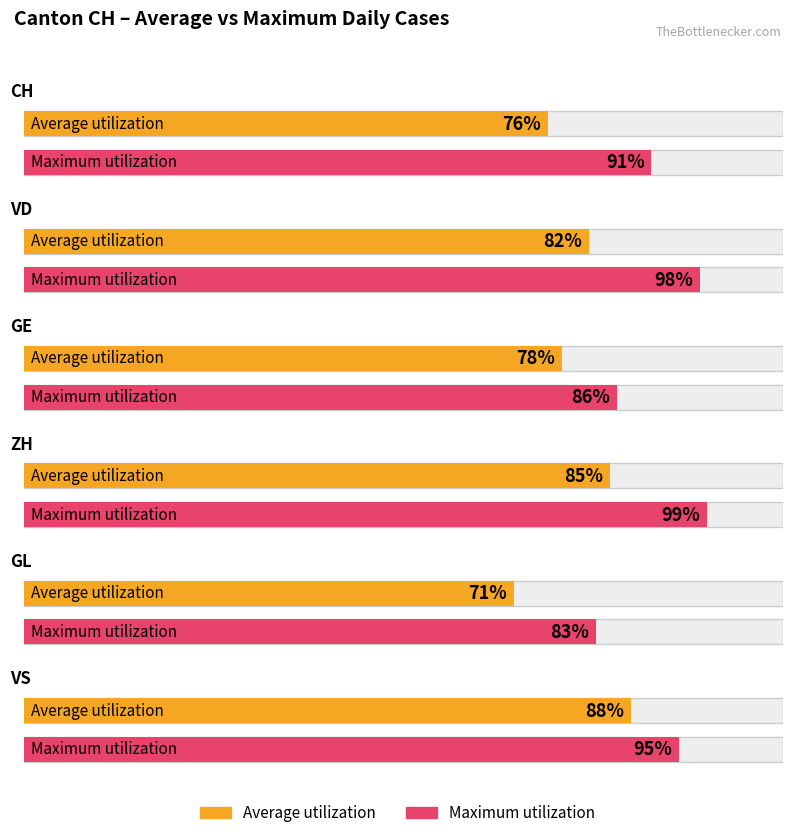

What is the total value across all series at GL?

154